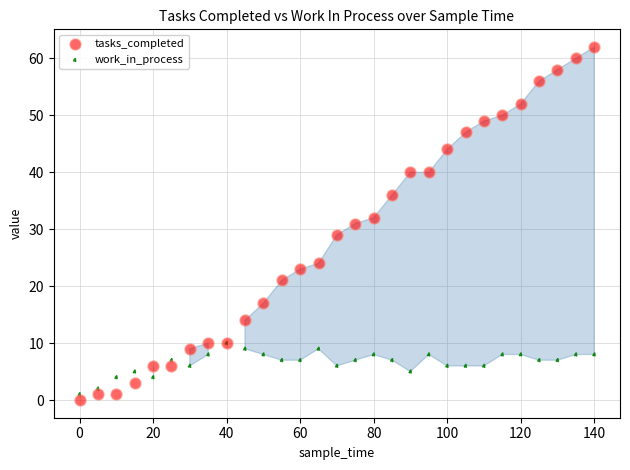

Which series reaches the maximum Y coordinate?

tasks_completed